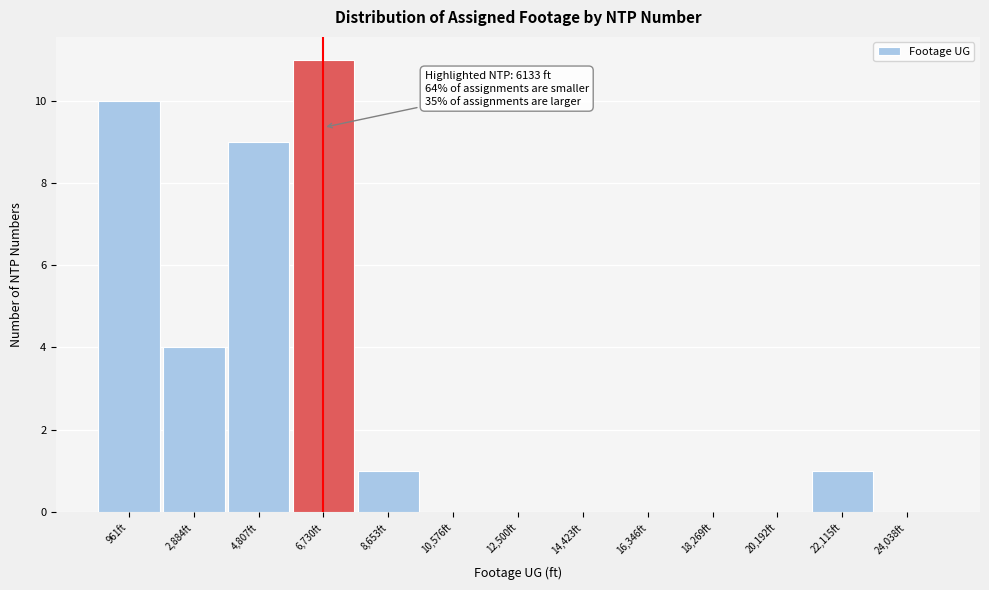

Over which range of the x-axis is the bar tallest?

5800 to 7600